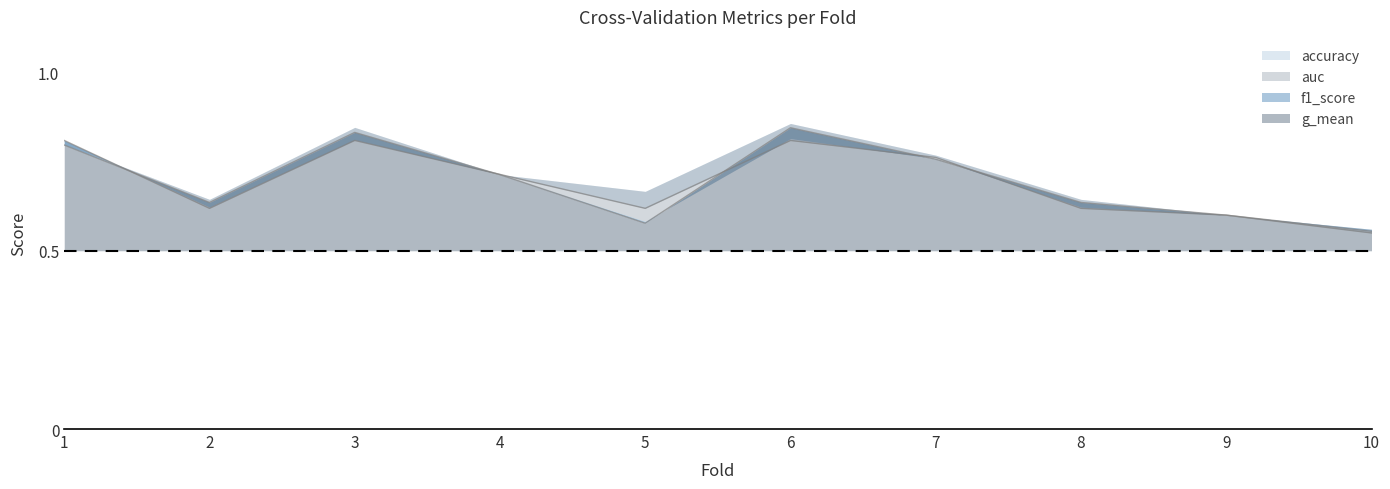

What is the difference between the maximum and minimum values in the accuracy series?

0.3